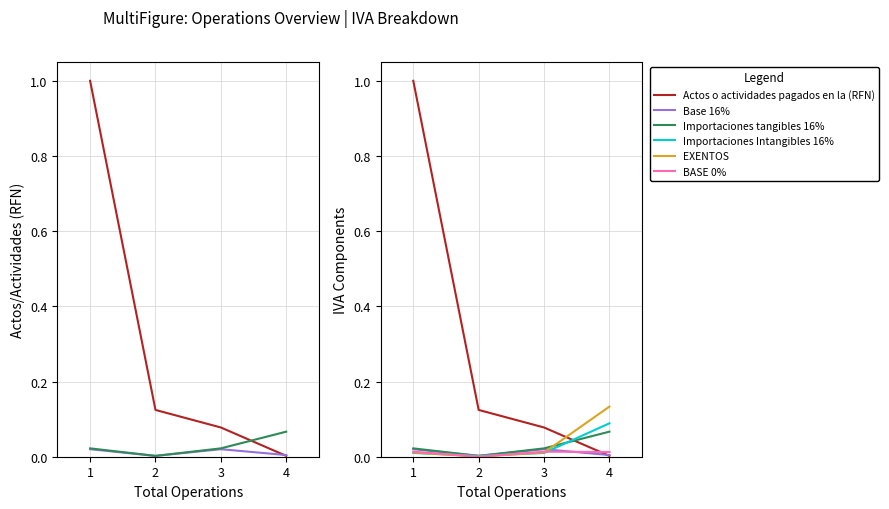

Which series has the largest range (max minus min)?

Actos o actividades pagados en la (RFN)